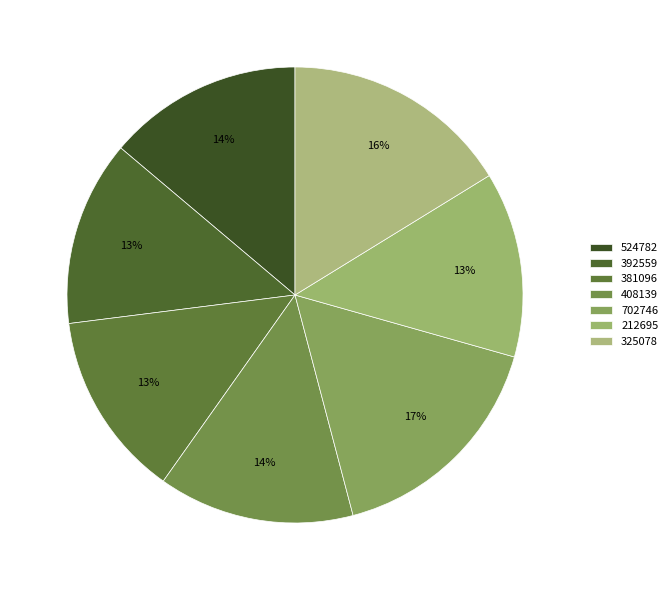

Do 212695 and 381096 together represent more than half of the pie?

No